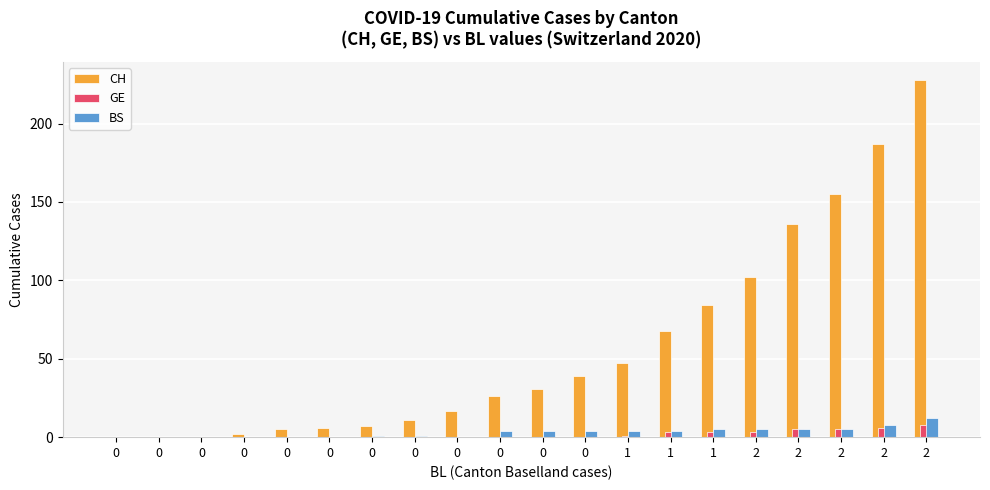

How many groups of bars are there?

20